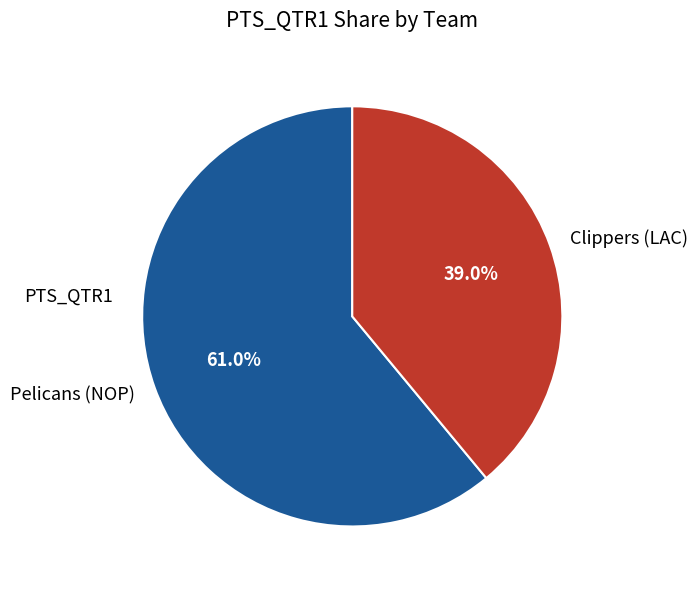

To the nearest percent, what percentage of the pie is Clippers (LAC)?

39%